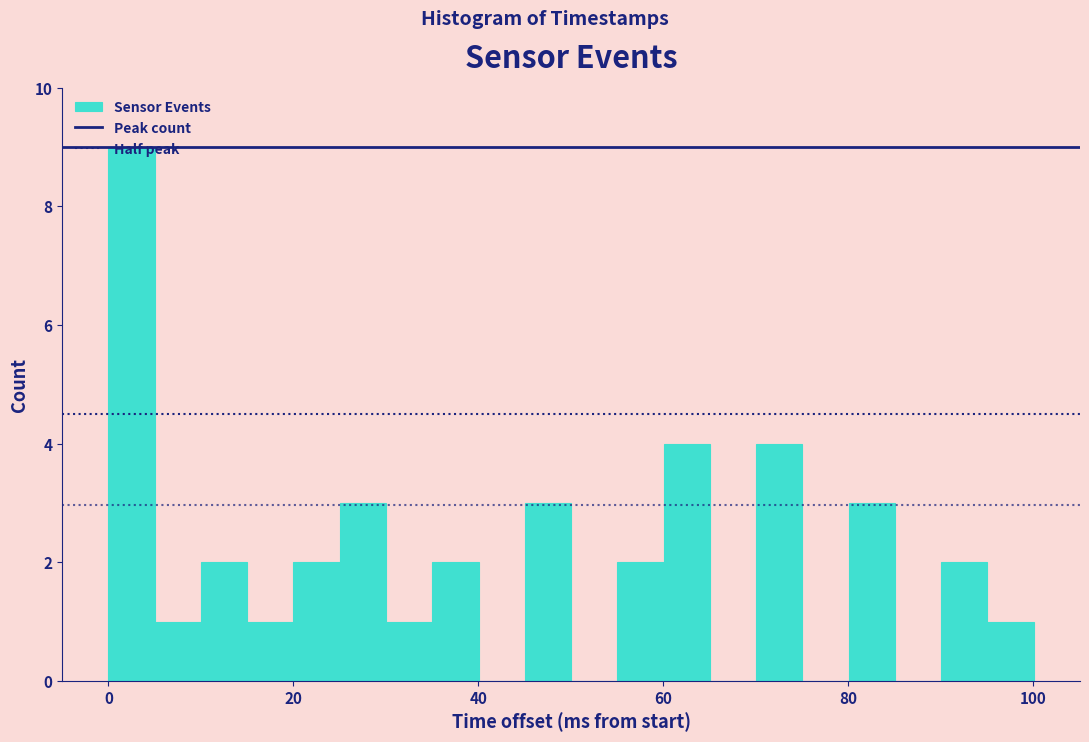

Read against the x-axis, roughly where is the centre of the tallest bar?

2